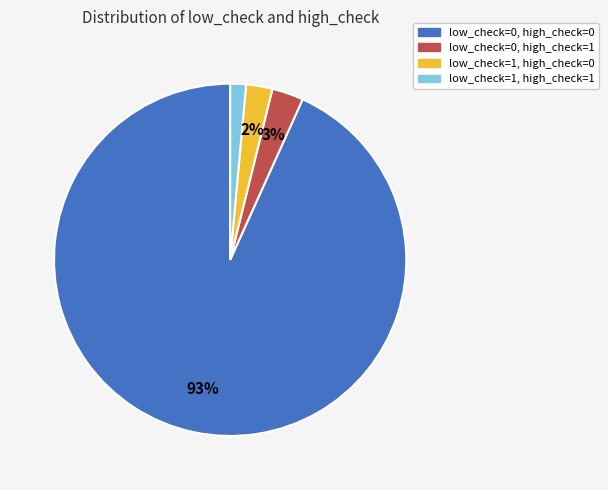

Rank the categories by value from highest to lowest.

low_check=0, high_check=0, low_check=0, high_check=1, low_check=1, high_check=0, low_check=1, high_check=1